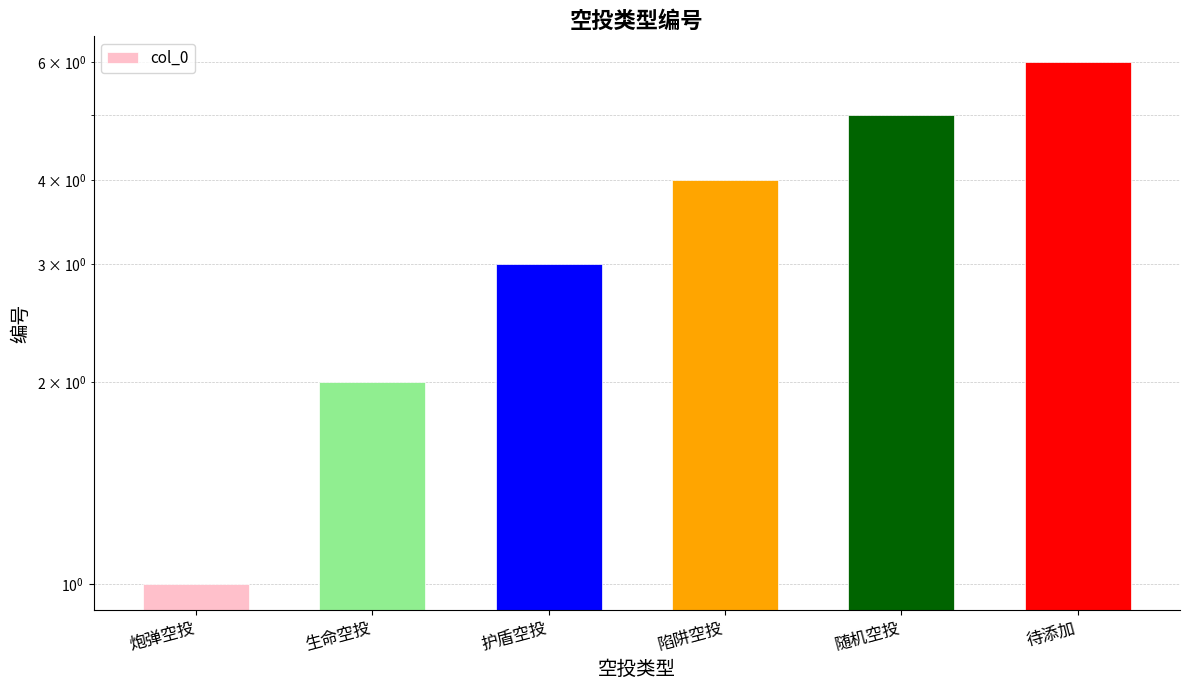

Rank the categories by value from lowest to highest.

炮弹空投, 生命空投, 护盾空投, 陷阱空投, 随机空投, 待添加